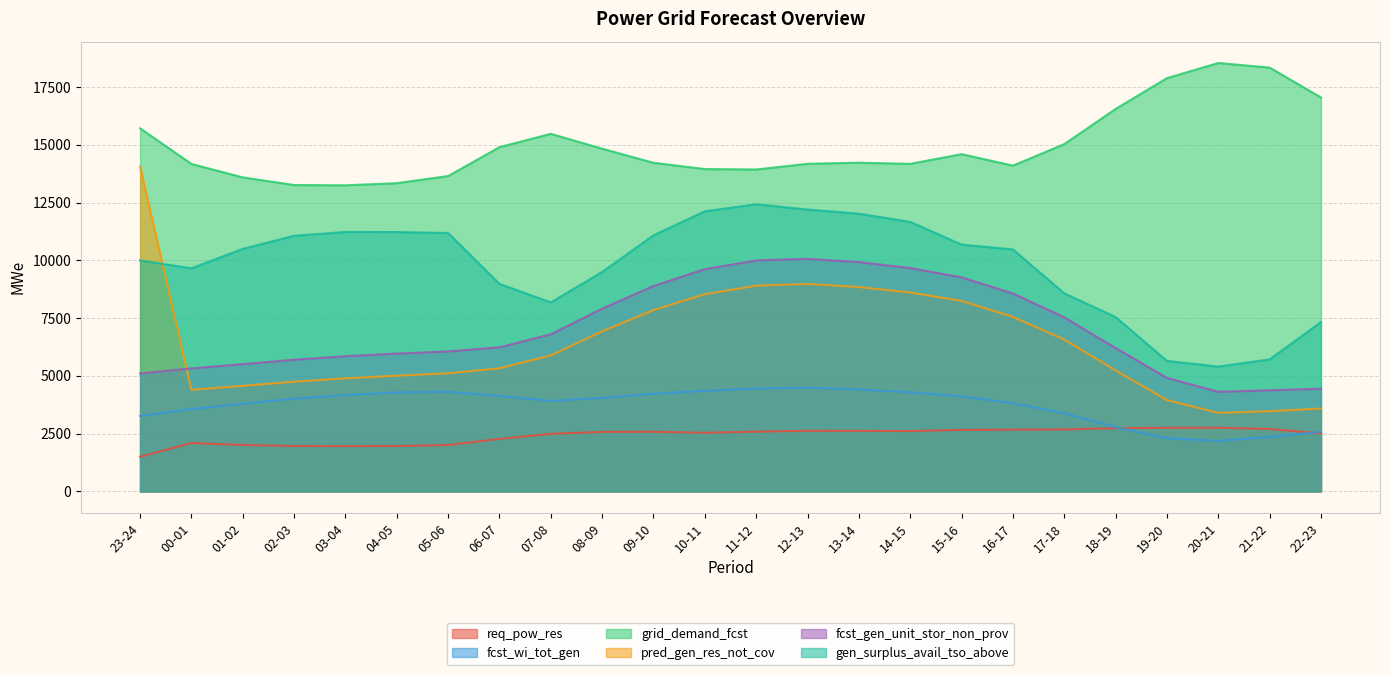

Rank the categories by fcst_gen_unit_stor_non_prov value from lowest to highest.

20-21, 21-22, 22-23, 19-20, 23-24, 00-01, 01-02, 02-03, 03-04, 04-05, 05-06, 18-19, 06-07, 07-08, 17-18, 08-09, 16-17, 09-10, 15-16, 10-11, 14-15, 13-14, 11-12, 12-13